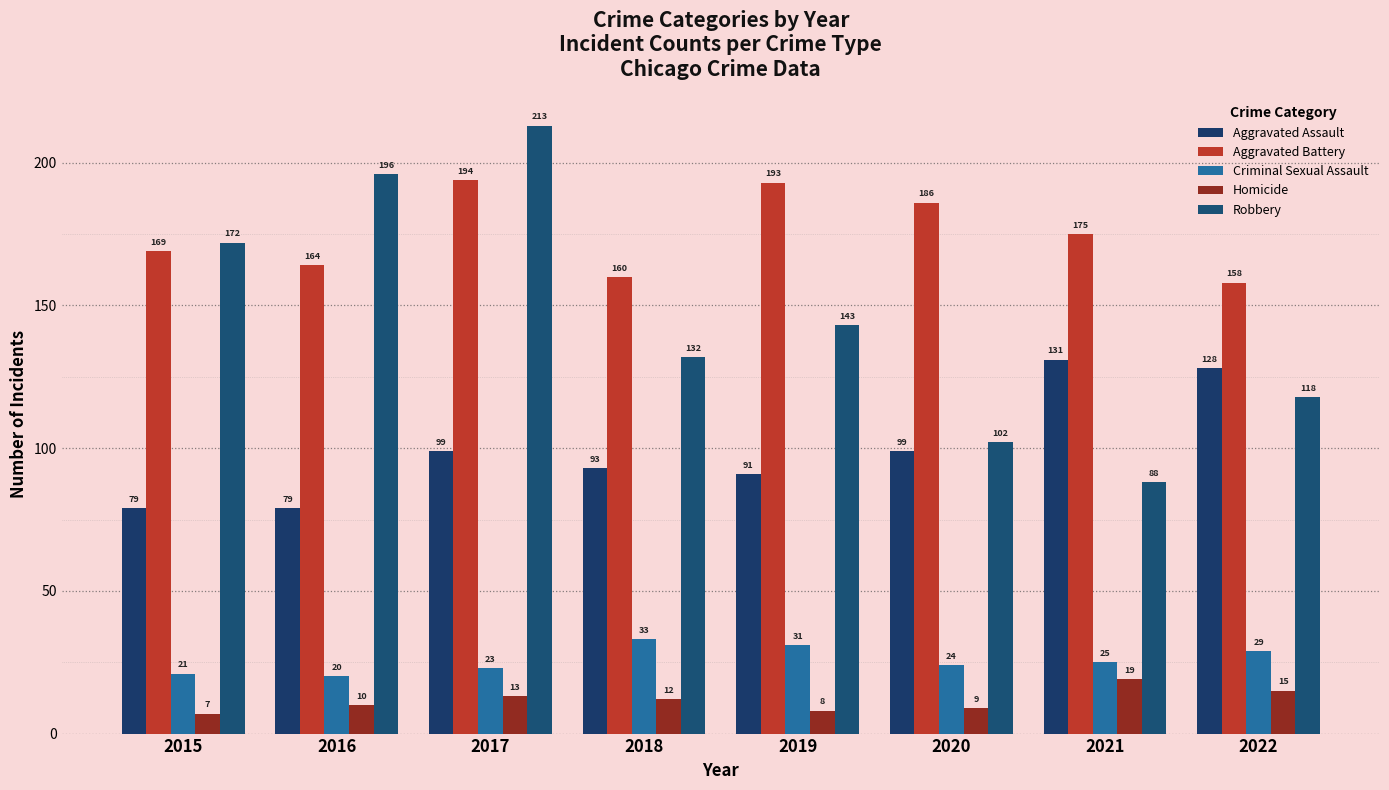

At which label does Homicide reach its minimum?

2015